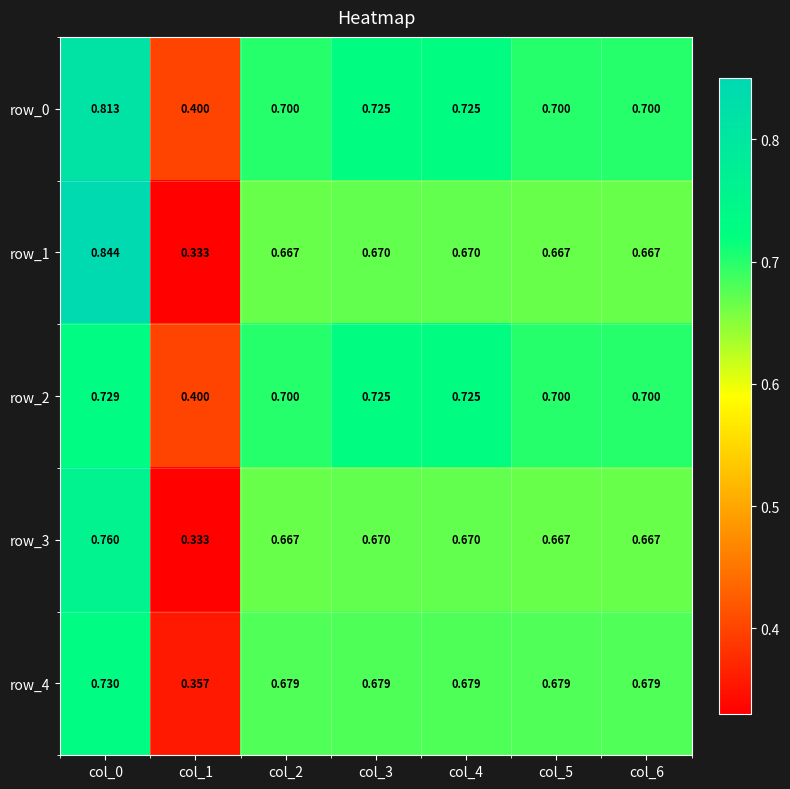

Is the value of row_3 at col_4 greater than the value of row_0 at col_1?

Yes